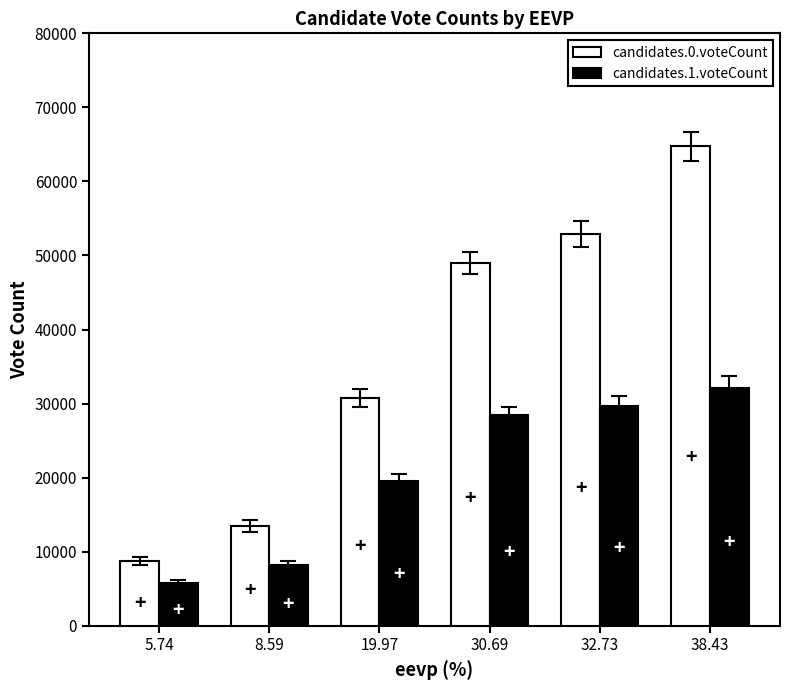

Is the value of candidates.0.voteCount at 8.59 greater than the value of candidates.1.voteCount at 8.59?

Yes